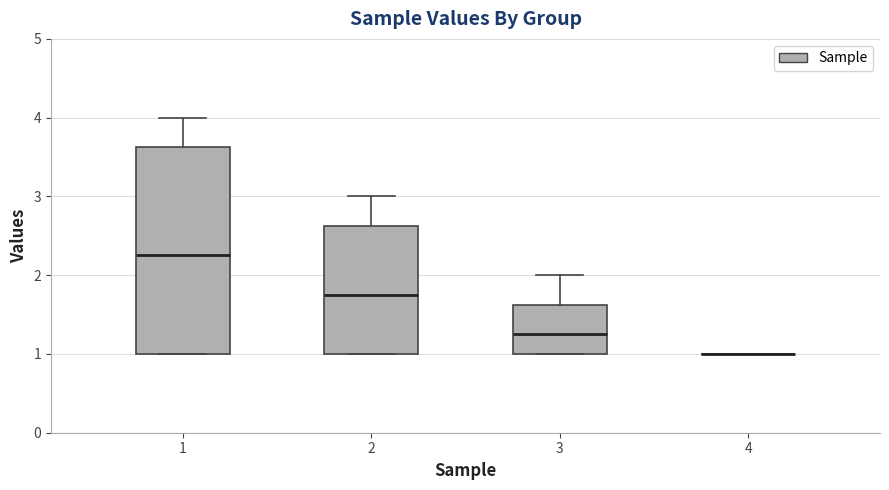

Where is the lower edge of the box at x = 3 on the y-axis? The values are not printed on the chart, so give them approximately, as read against the axis.

1.0